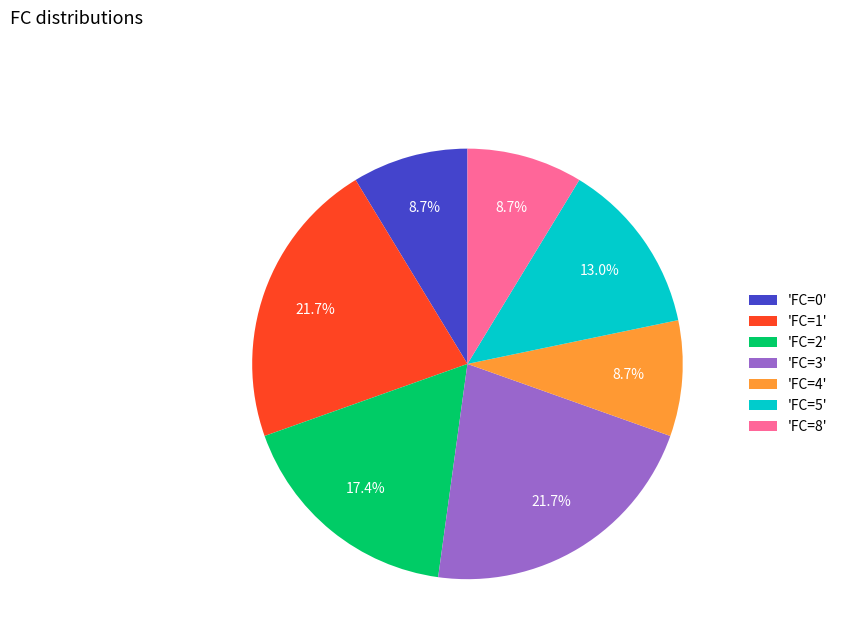

How many slices are in this pie chart?

7